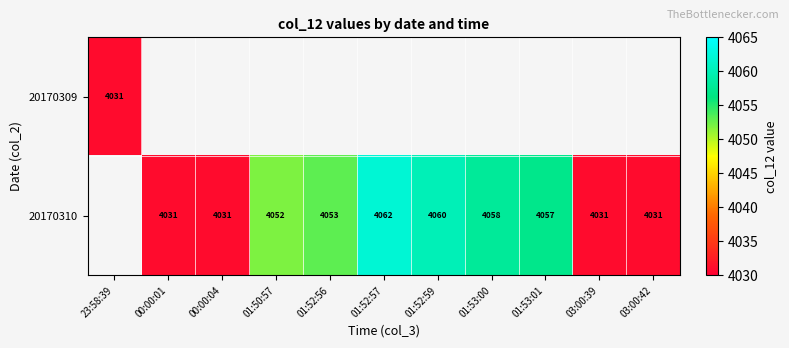

The 20170310 series shows 897 at 01:52:56. True or false?

False